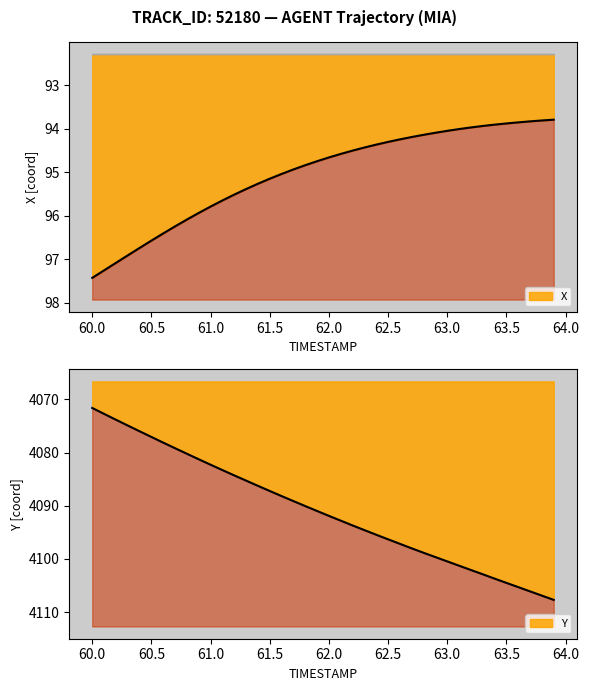

What is the average value of the X series?

95.0